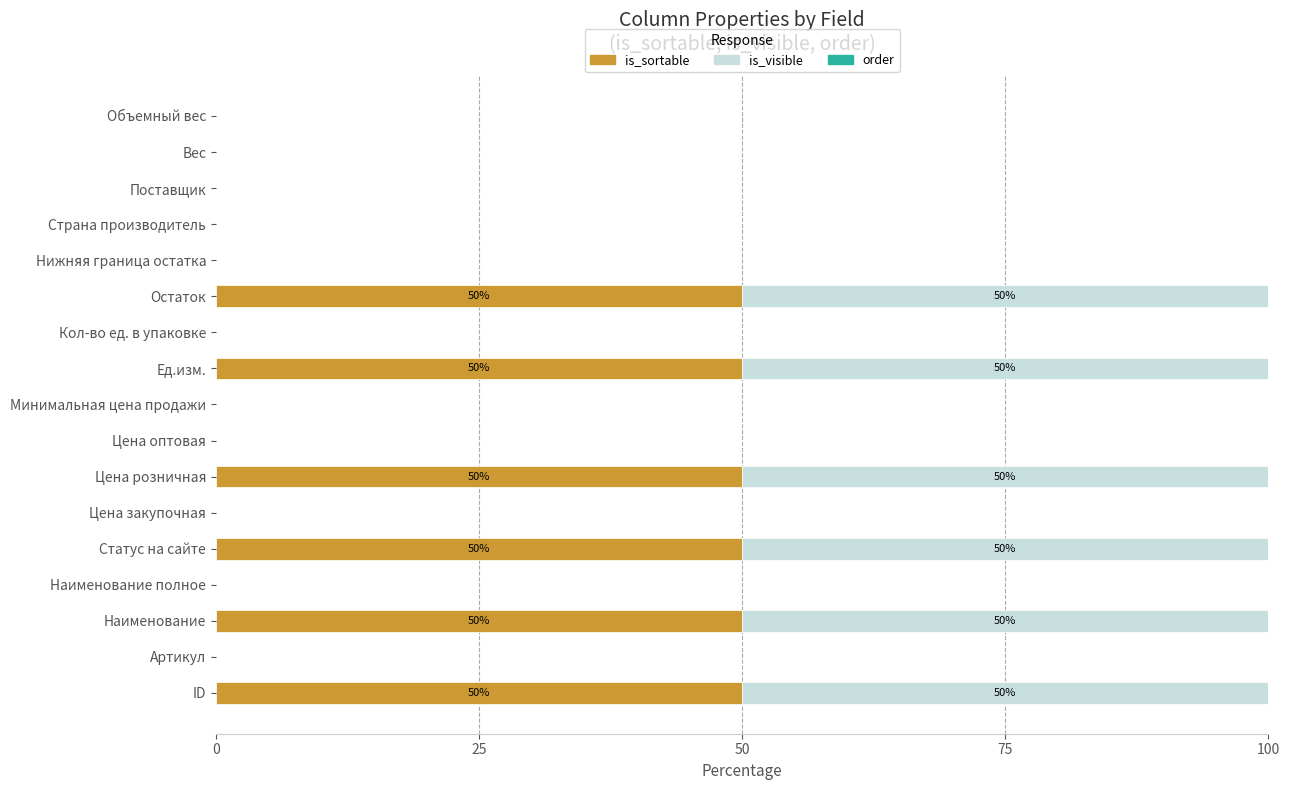

What is the total value across all series at Ед.изм.?

100